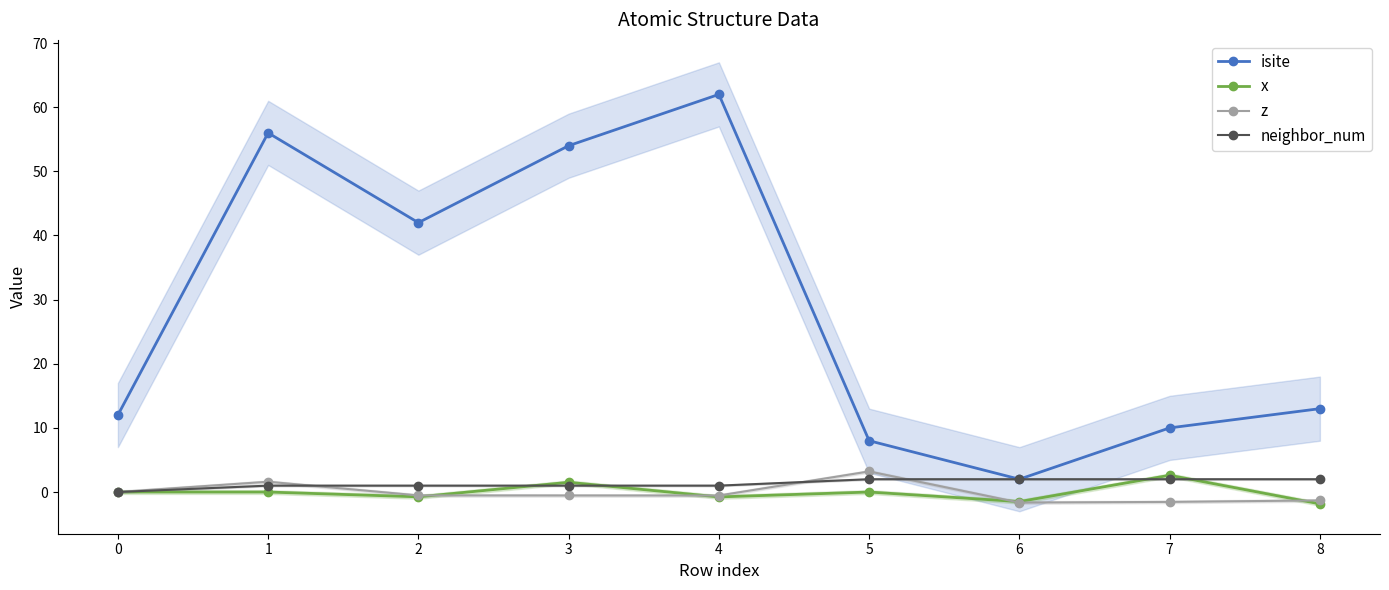

Reading left to right, what are all the values shown in this chart?

isite: 12.0	56.0	42.0	54.0	62.0	8.0	2.0	10.0	13.0
x: 0.0	-0.0	-0.7	1.5	-0.8	-0.0	-1.5	2.6	-1.8
z: 0.0	1.6	-0.5	-0.5	-0.5	3.2	-1.6	-1.5	-1.3
neighbor_num: 0.0	1.0	1.0	1.0	1.0	2.0	2.0	2.0	2.0